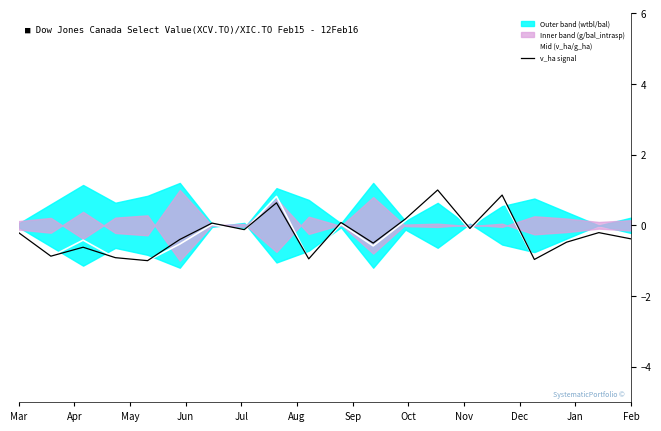

What is the minimum value shown in the chart?

-1.0